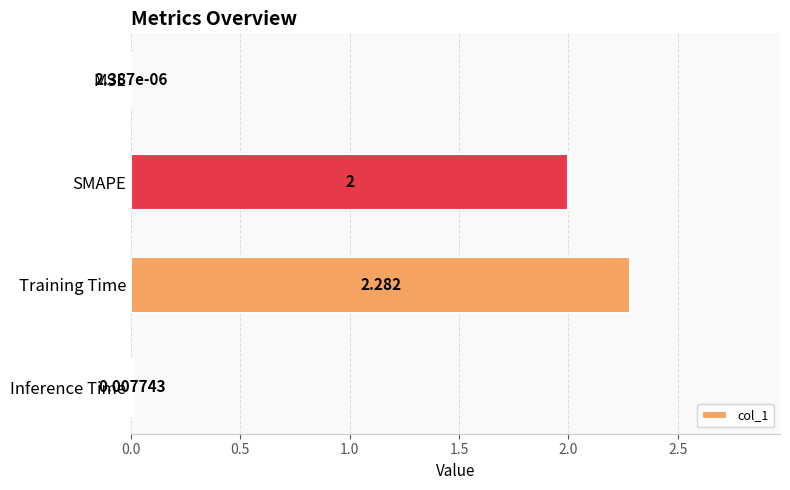

At which label is the value closest to 1?

Inference Time